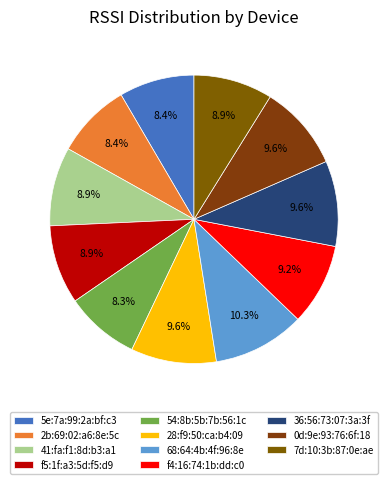

To the nearest percent, what is the combined percentage of 36:56:73:07:3a:3f and 54:8b:5b:7b:56:1c?

18%